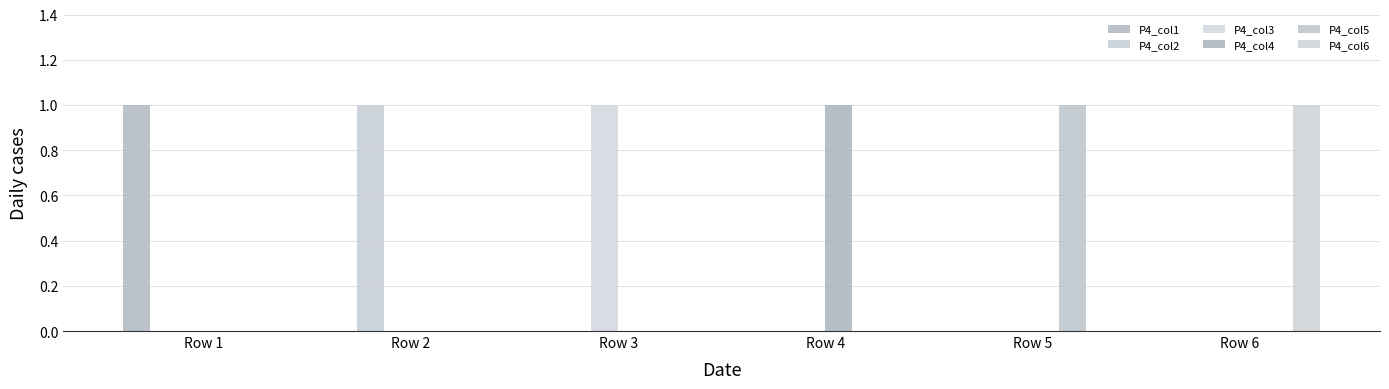

How many distinct data groups are displayed?

6